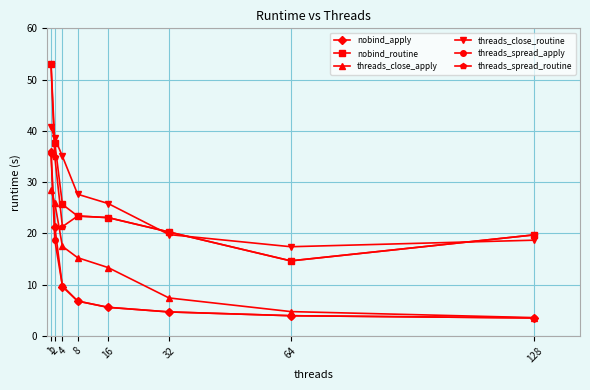

The nobind_apply series shows 5.6 at 16. True or false?

True